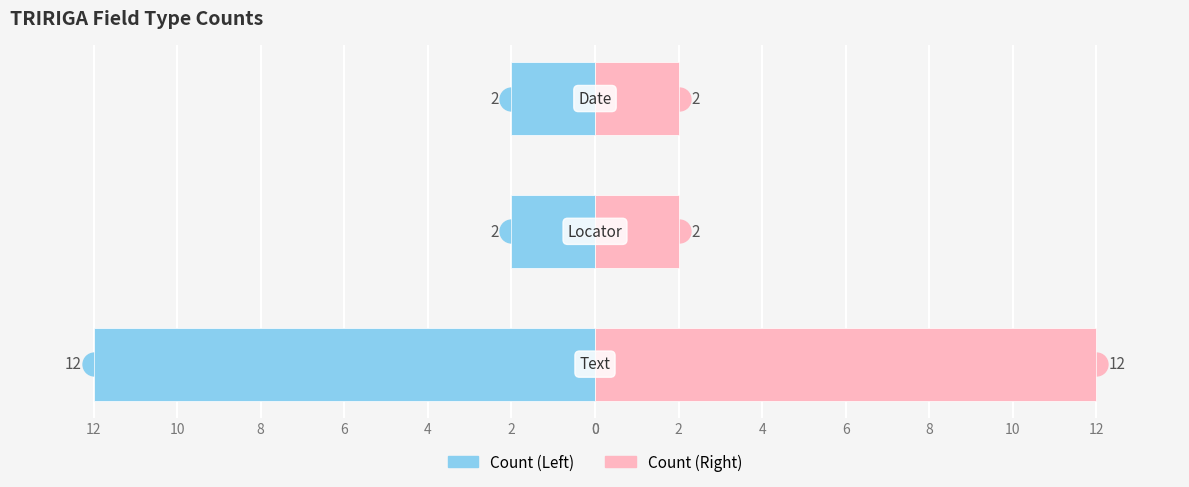

What is the highest value of the Text/Locator/Date (Left) series?

-2